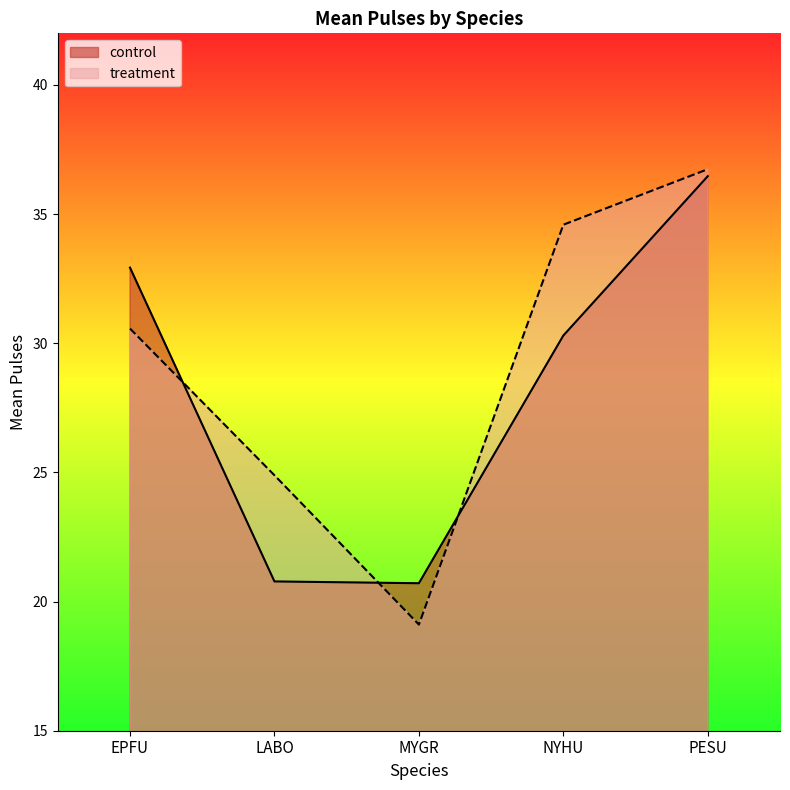

Reading left to right, list all the values displayed in this chart.

control: 32.9	20.8	20.7	30.3	36.5
treatment: 30.6	24.9	19.1	34.6	36.7